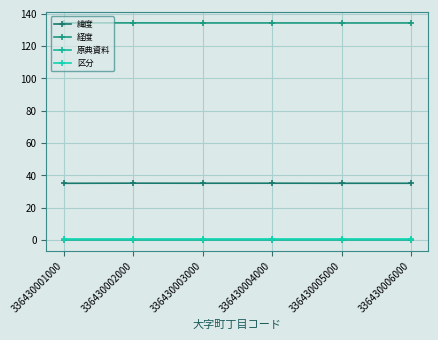

At which category is the sum across all series the highest?

336430002000